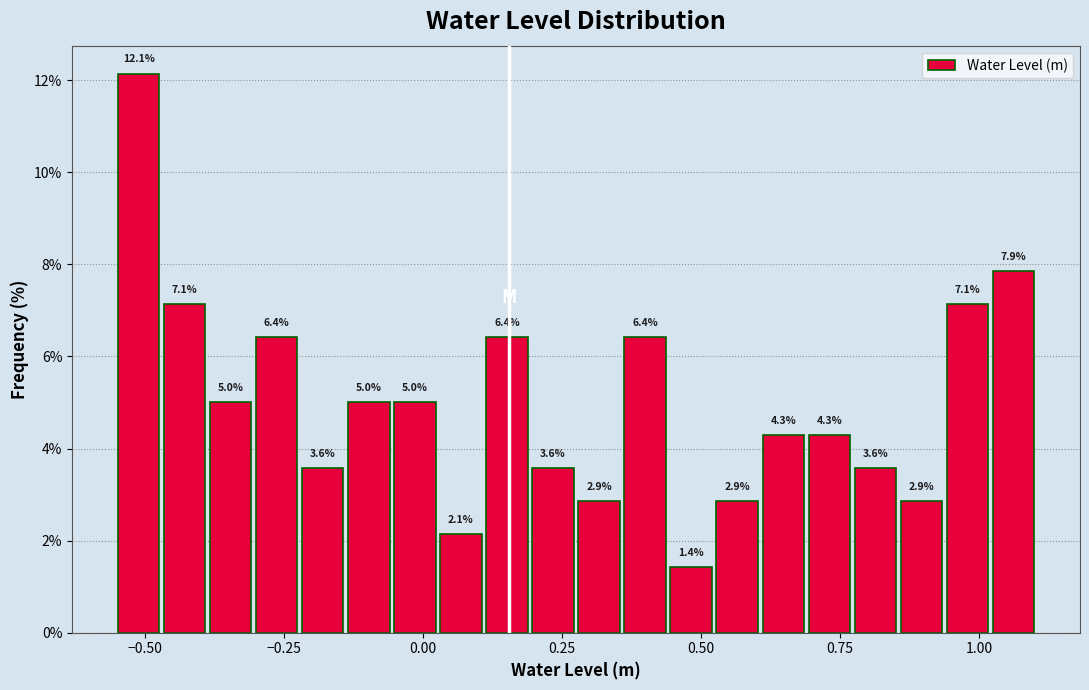

Read against the x-axis, roughly where is the centre of the tallest bar?

-0.50